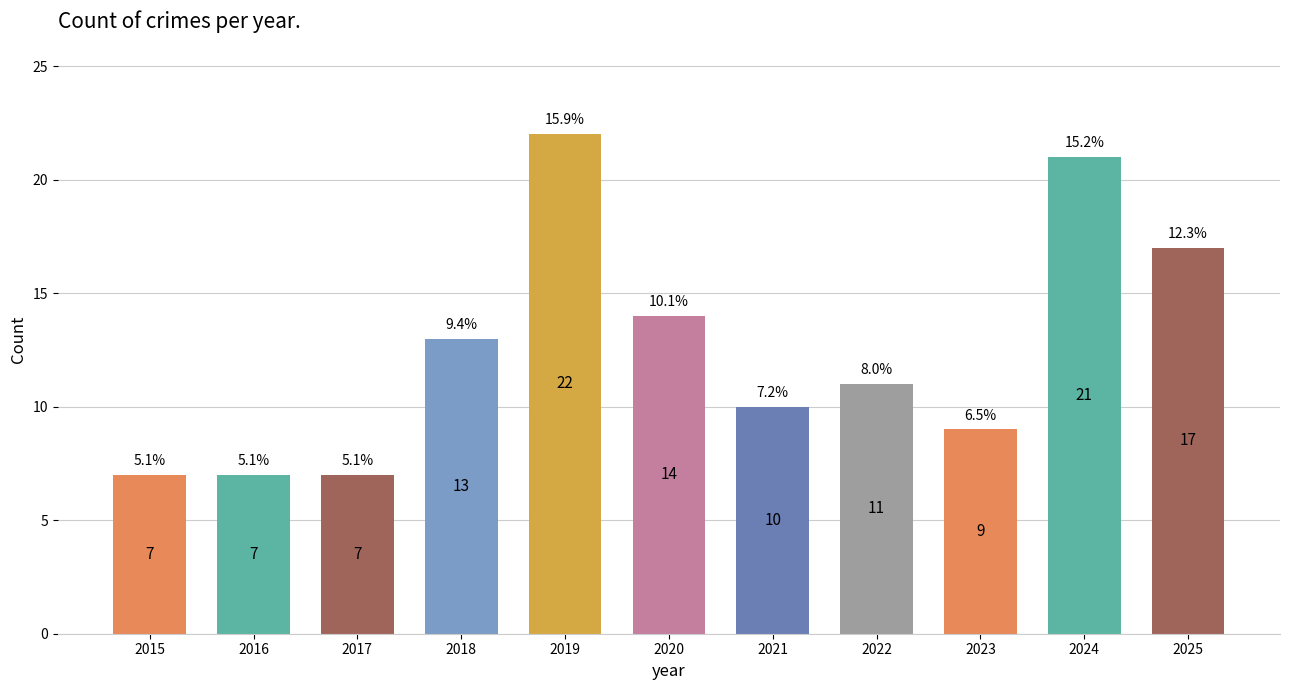

What is the sum of all values?

138